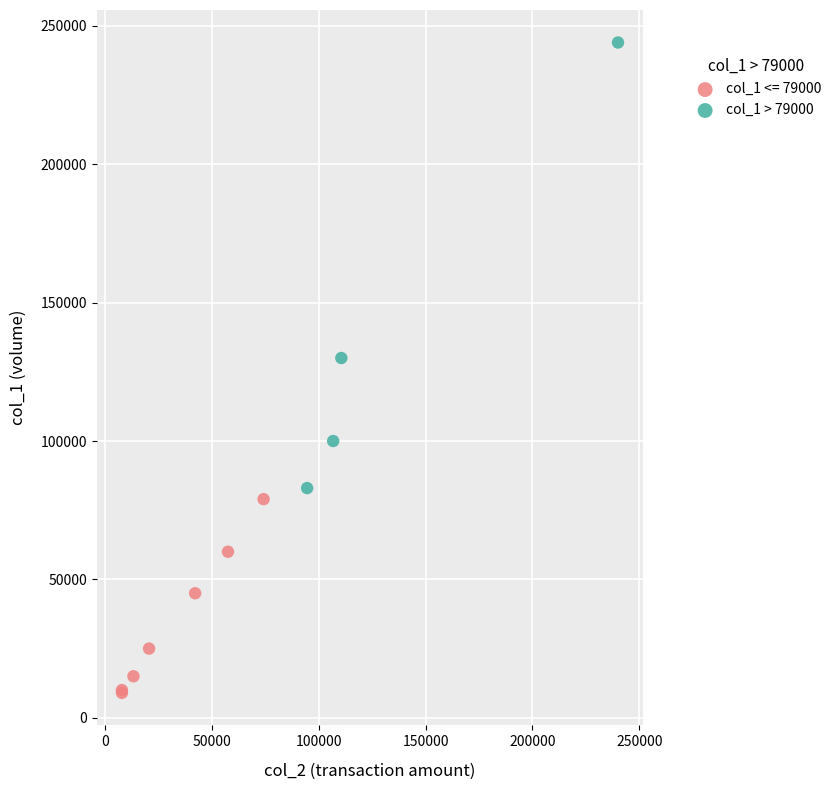

Which series contains the lowest Y value?

col_1 <= 79000